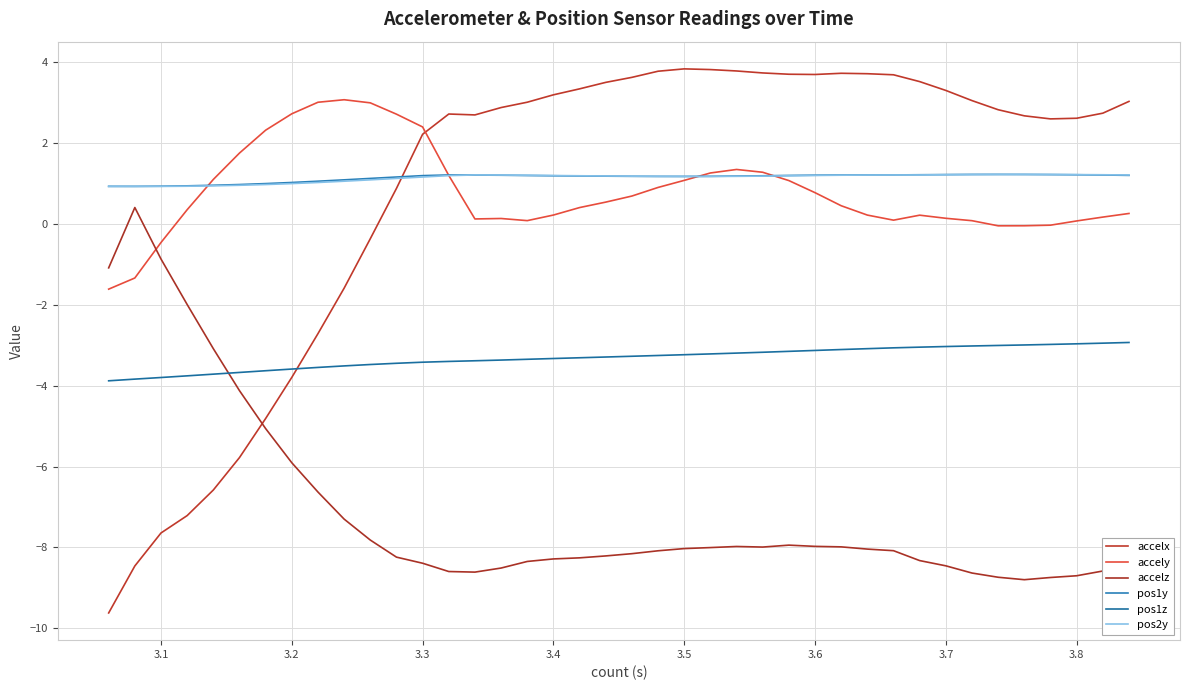

Is this an area chart (filled region under the line)?

No